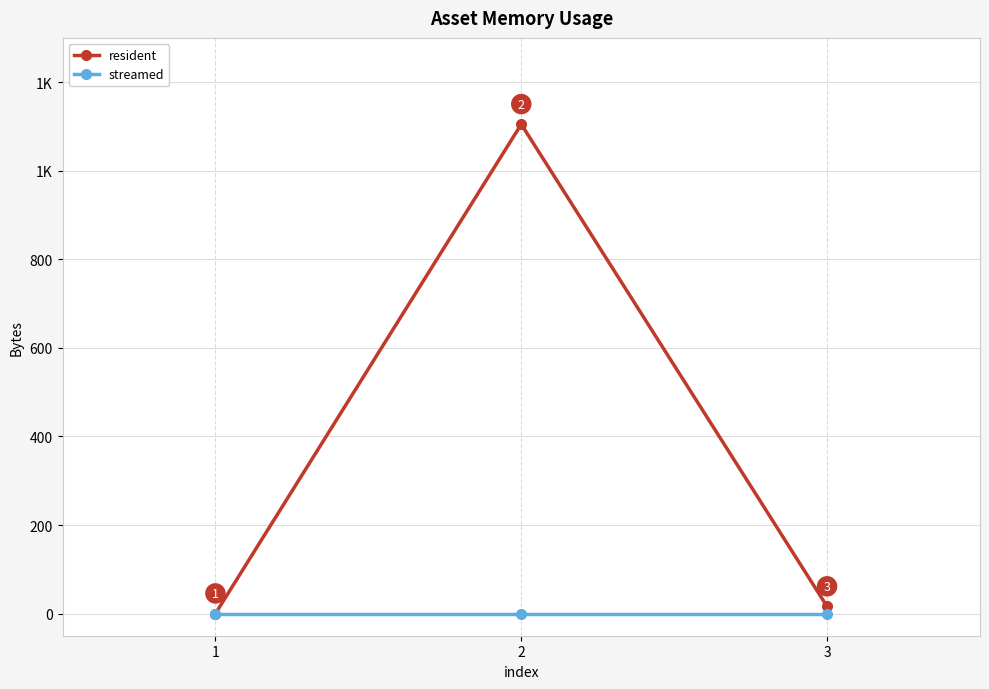

What are all the series names shown in the legend?

resident, streamed